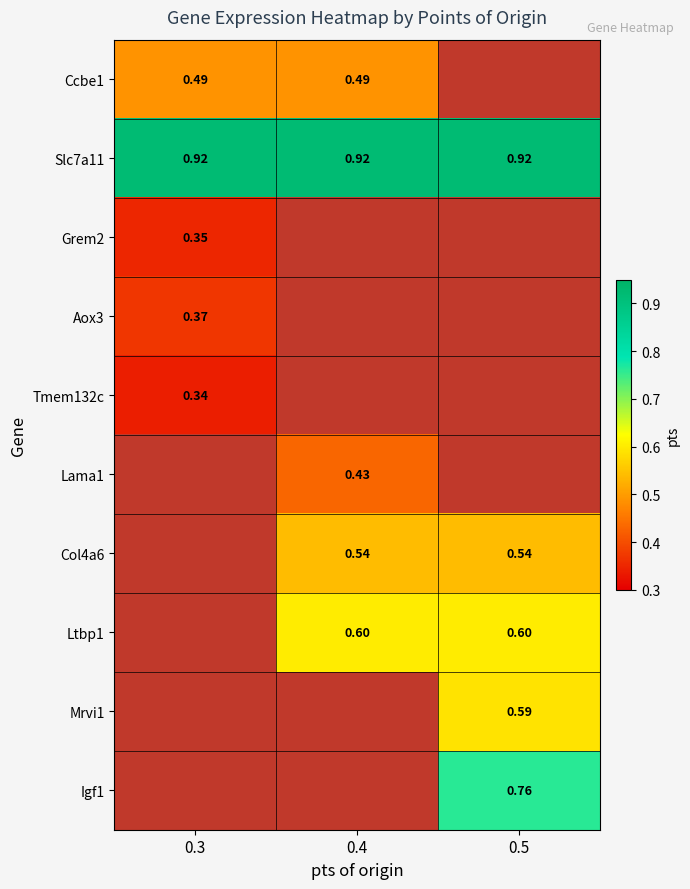

Is the value of Col4a6 at 0.5 greater than the value of Grem2 at 0.3?

Yes